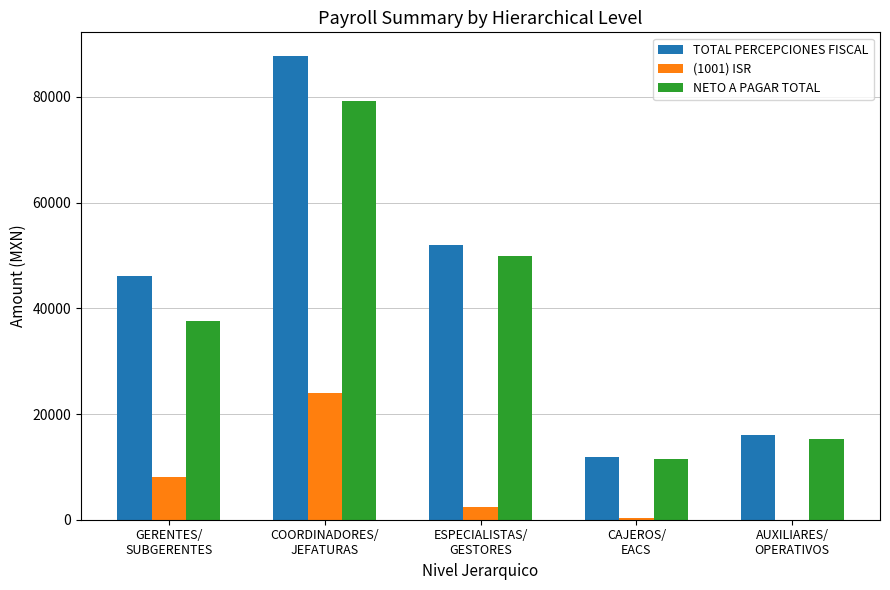

What is the sum of all TOTAL PERCEPCIONES FISCAL values?

213903.1